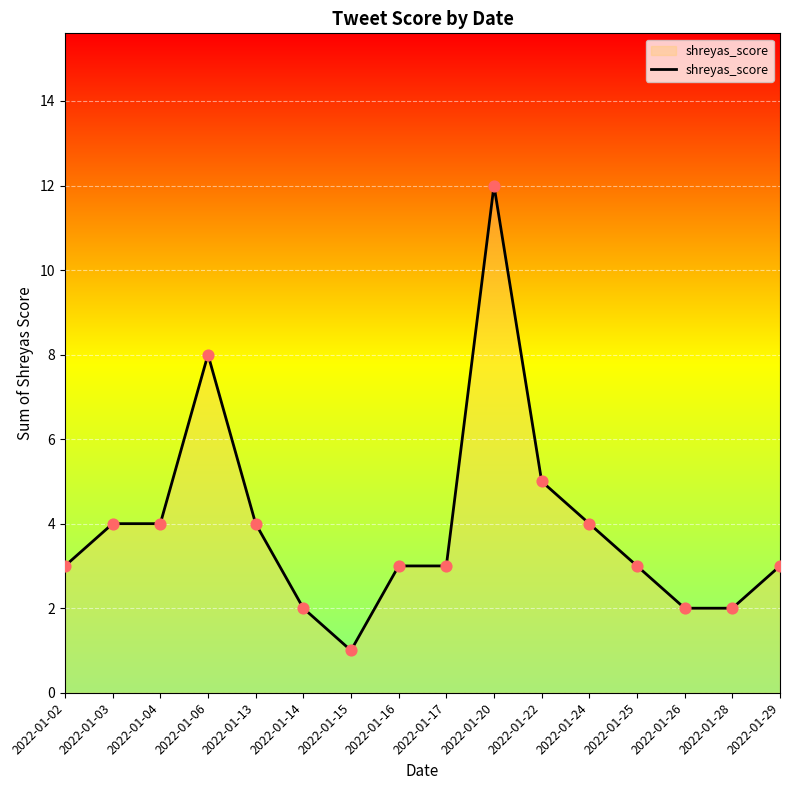

What is the change in value from 2022-01-06 to 2022-01-15?

-7